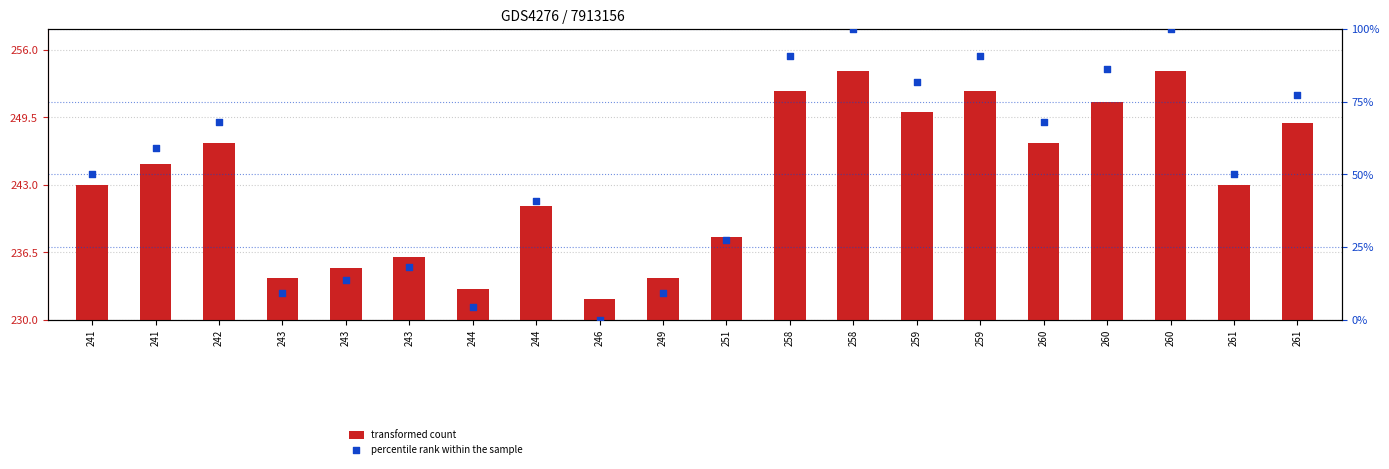

Which series reaches the minimum Y coordinate?

percentile rank within the sample